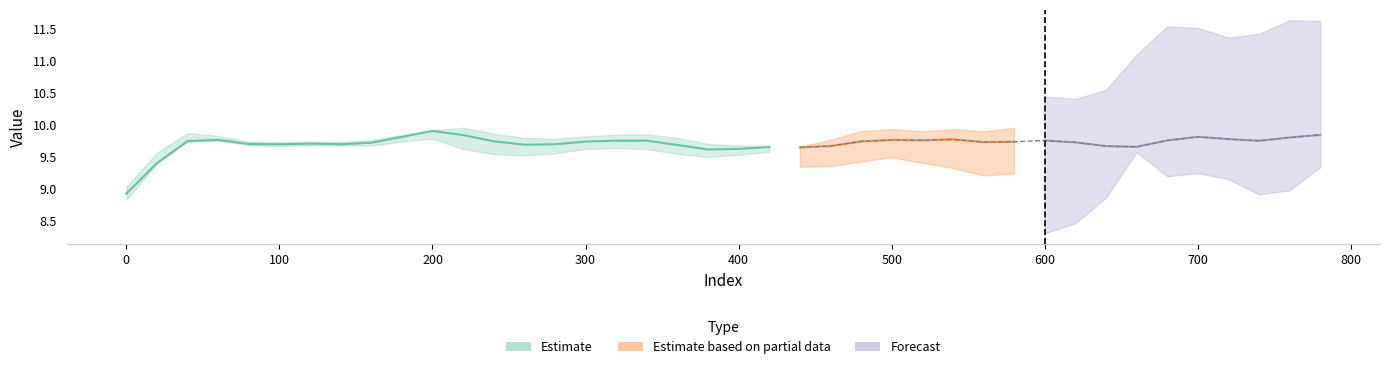

Reading left to right, extract all data points from this chart.

col_3: 8.9	9.4	9.7	9.8	9.7	9.7	9.7	9.7	9.7	9.8	9.9	9.8	9.7	9.7	9.7	9.7	9.7	9.7	9.7	9.6	9.6	9.6	9.6	9.7	9.7	9.8	9.7	9.8	9.7	9.7	9.7	9.7	9.7	9.6	9.7	9.8	9.8	9.7	9.8	9.8
col_4: -0.1	-0.1	-0.1	-0.0	-0.0	-0.0	-0.0	-0.0	-0.0	-0.0	0.0	0.1	0.1	0.1	0.0	0.0	0.0	0.1	0.1	0.0	0.0	0.0	0.0	-0.0	-0.0	-0.0	-0.0	-0.0	-0.0	-0.0	-0.0	-0.0	-0.0	-0.1	-0.1	-0.1	-0.1	-0.1	-0.1	-0.1
col_5: 0.0	0.0	-0.0	0.0	0.0	0.0	0.0	0.0	0.0	0.0	0.1	0.1	0.1	0.1	0.1	0.1	0.1	0.1	0.1	0.1	0.0	0.0	0.0	0.0	0.0	0.0	0.0	0.1	0.1	0.1	0.1	0.1	0.0	-0.0	-0.0	-0.0	-0.0	-0.0	-0.0	-0.0